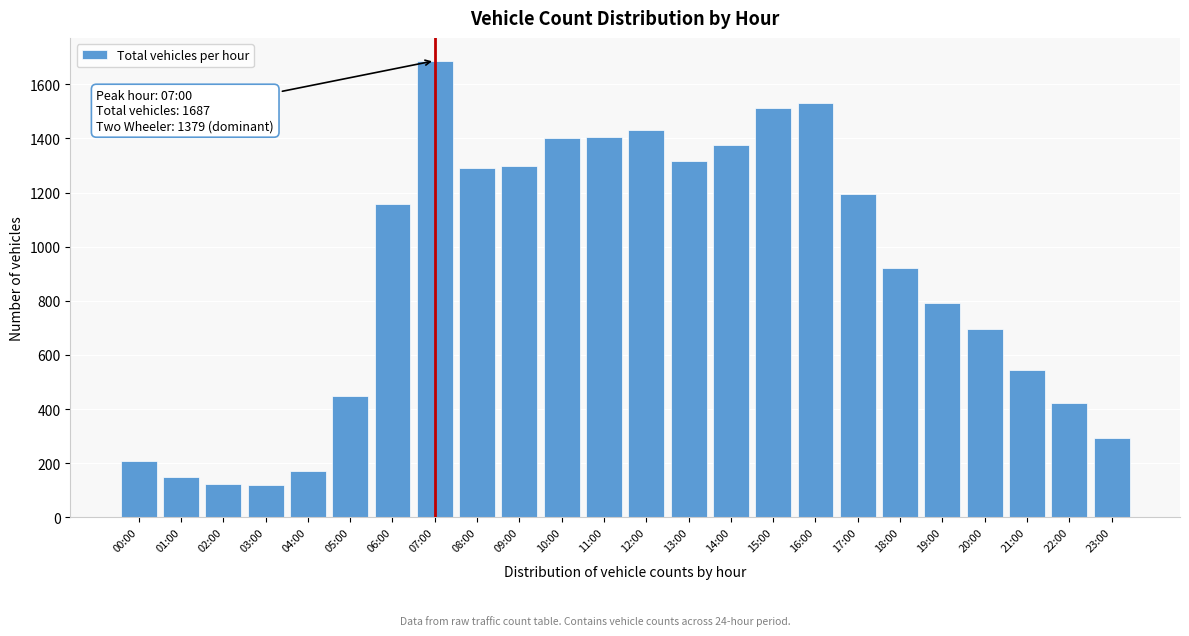

What is the difference between the maximum and minimum values?

1568